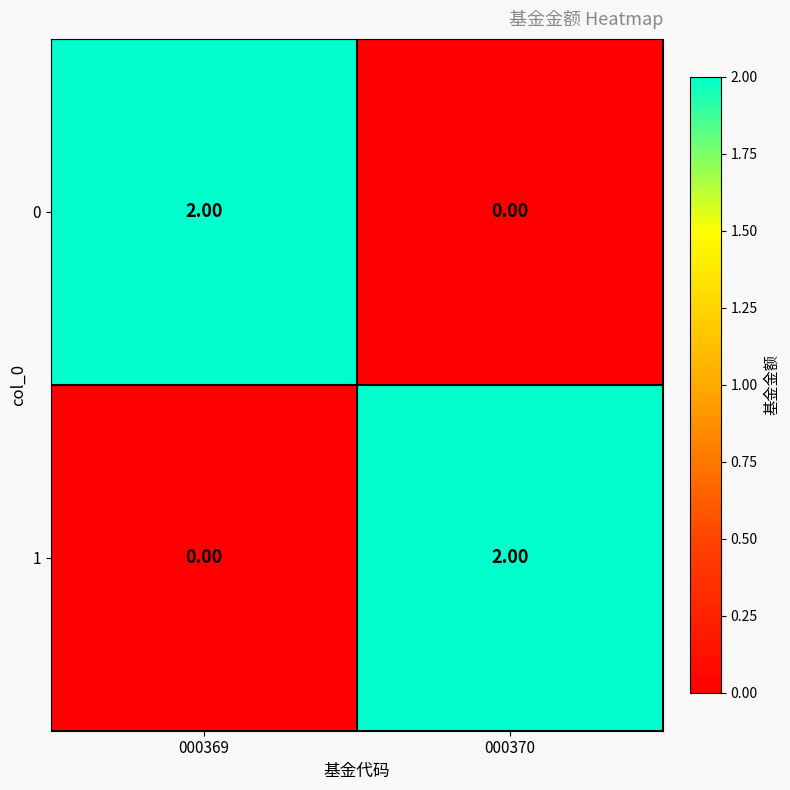

At how many categories does at least one series exceed 1?

2